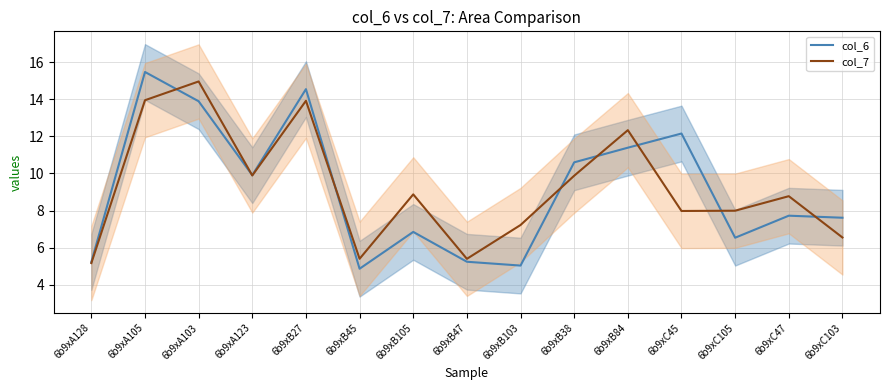

How many interior local peaks does the col_6 series have?

5